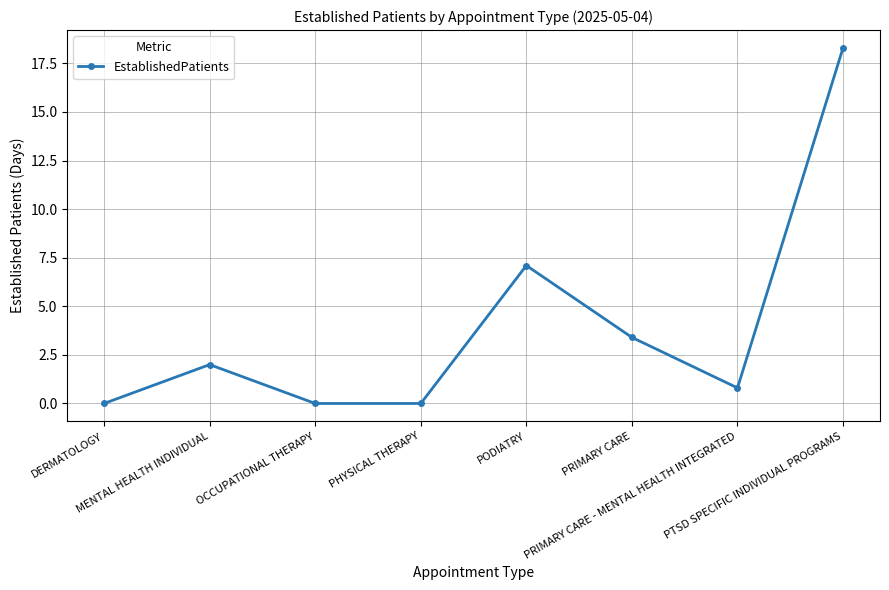

What is the maximum value shown in the chart?

18.3